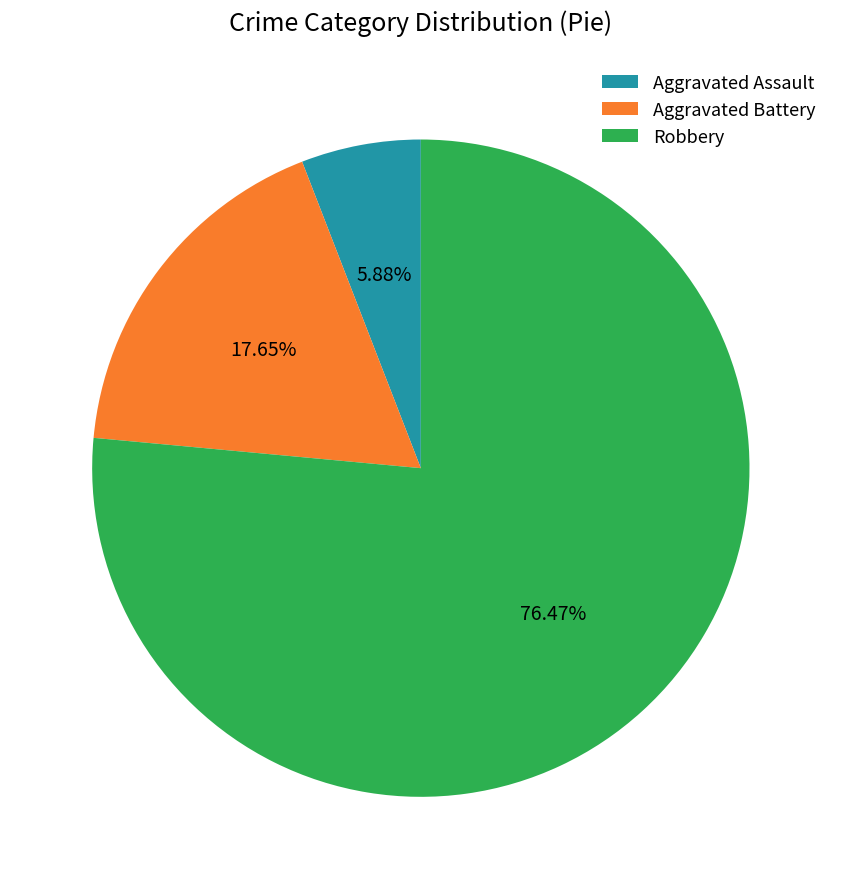

Is the sum of Aggravated Assault and Aggravated Battery greater than half?

No